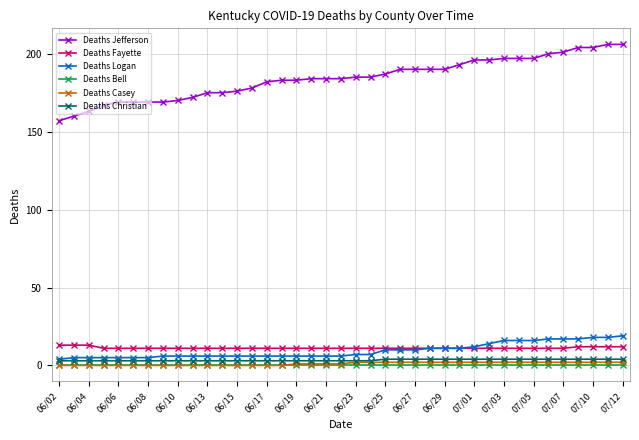

What is the lowest value of the Deaths Fayette series?

11